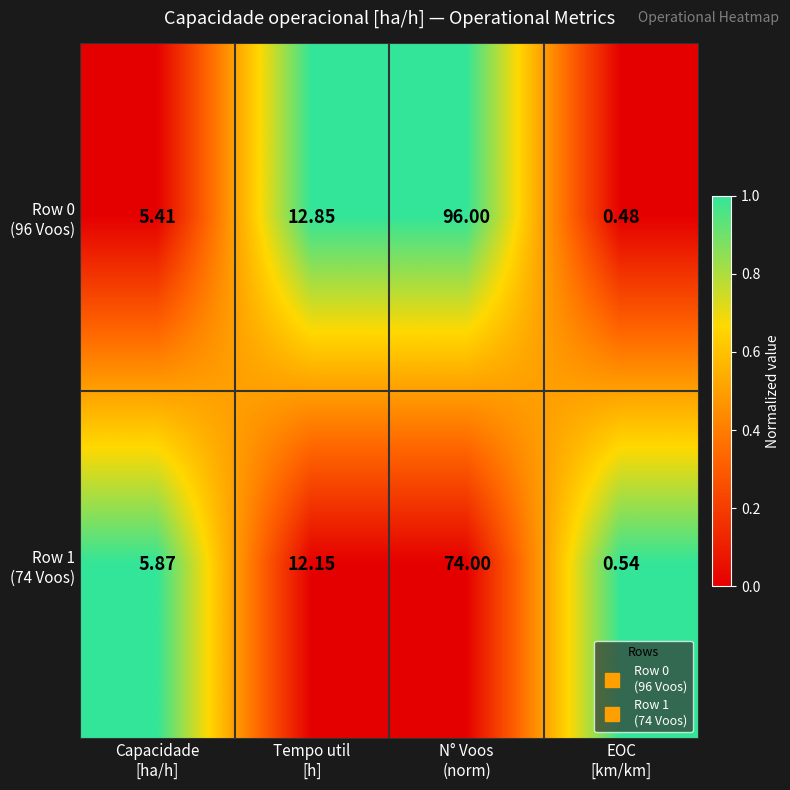

At which category is the sum across all series the highest?

N° Voos
(norm)